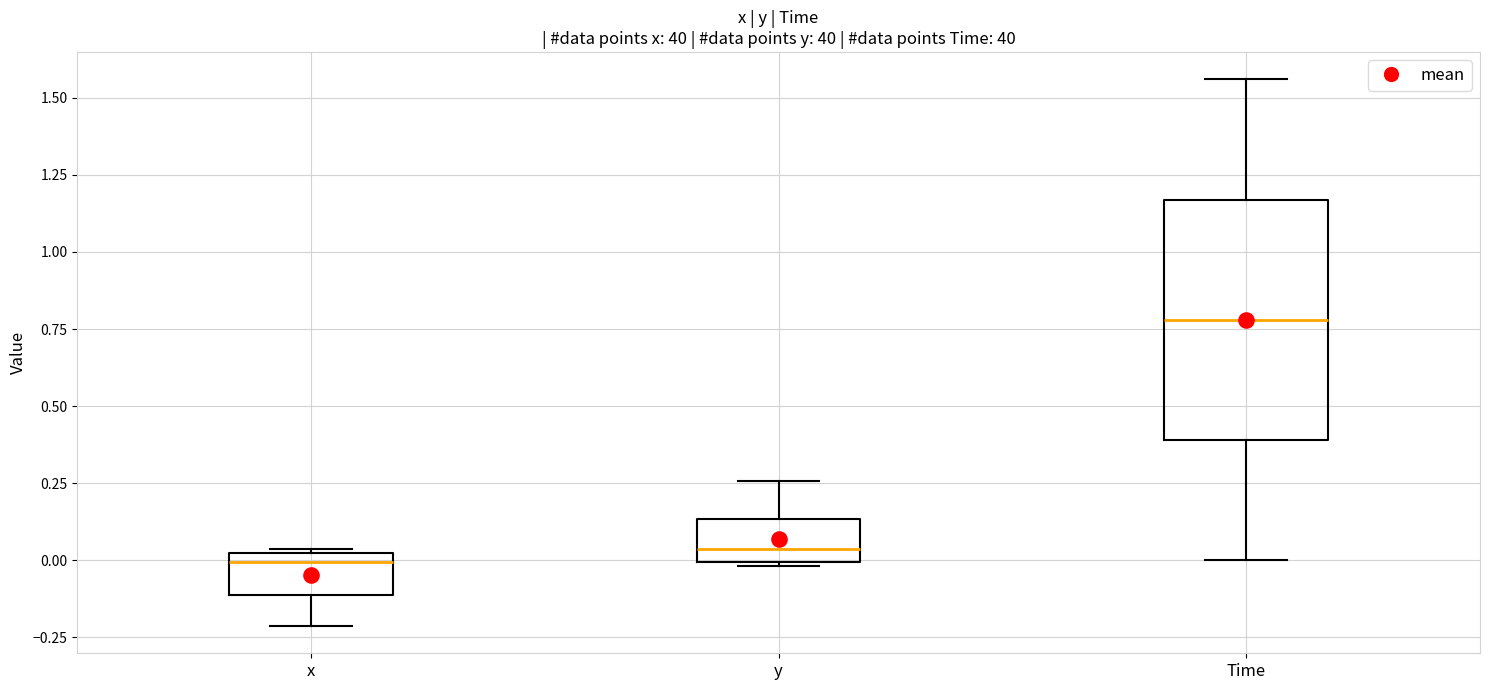

Which box is the tallest, from its lower edge to its upper edge?

Time